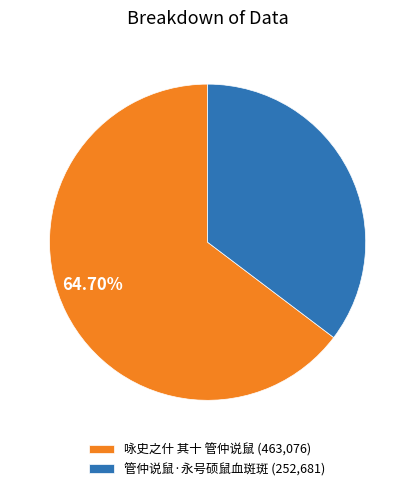

Does any single category account for the majority?

Yes